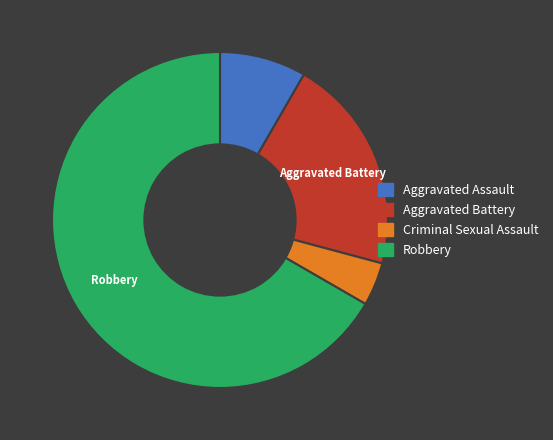

Which has a higher value, Aggravated Assault or Robbery?

Robbery